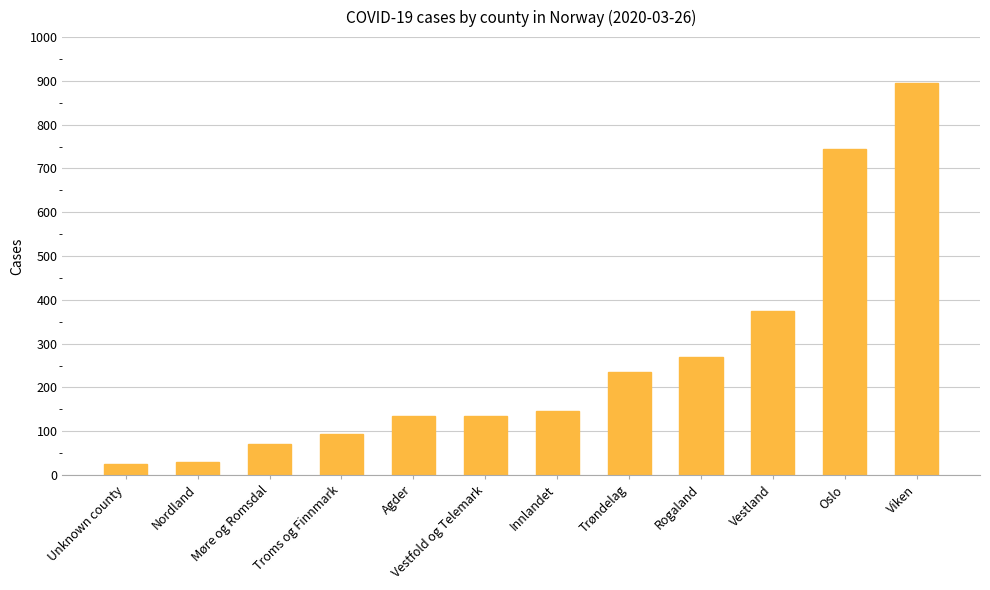

What position from the right is Møre og Romsdal?

10